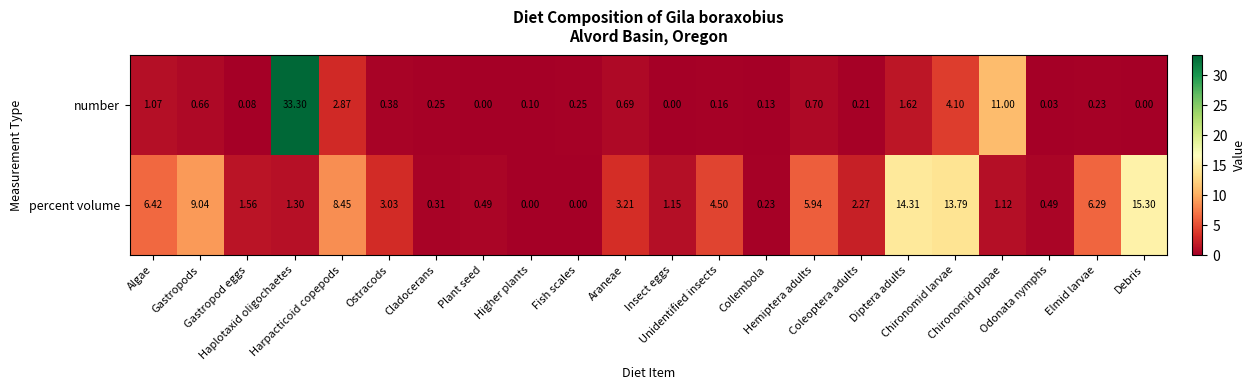

Rank the series by their average value, from highest to lowest.

percent volume, number